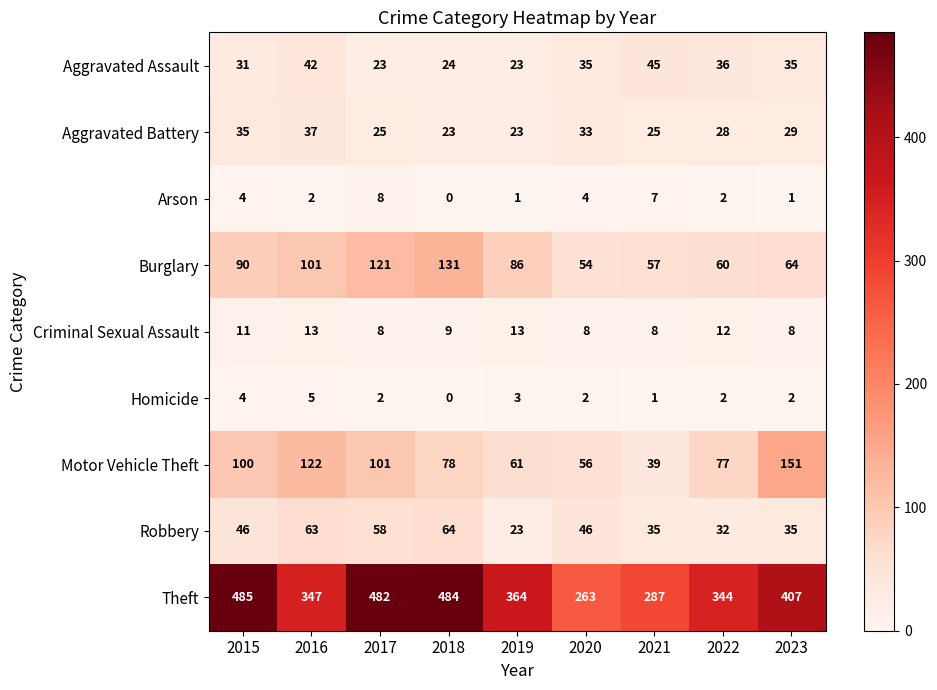

What is the minimum value for Burglary?

54